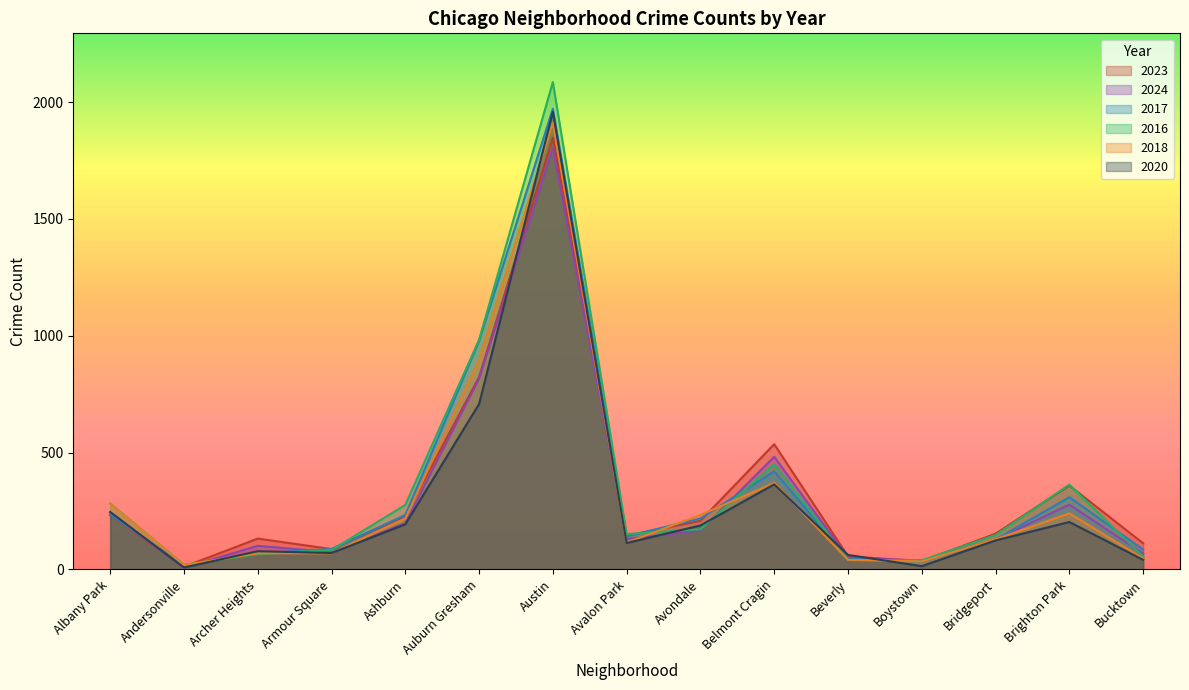

Which category has the highest value in the 2018 series?

Austin